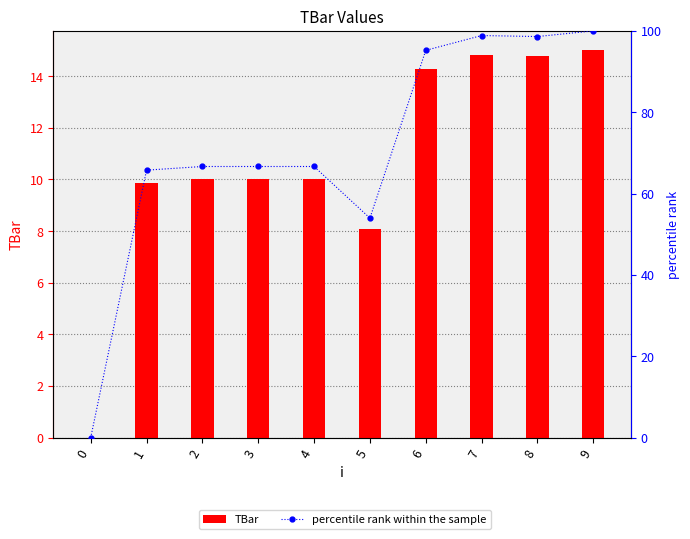

List the series in order of their peak value, highest first.

percentile rank within the sample, TBar